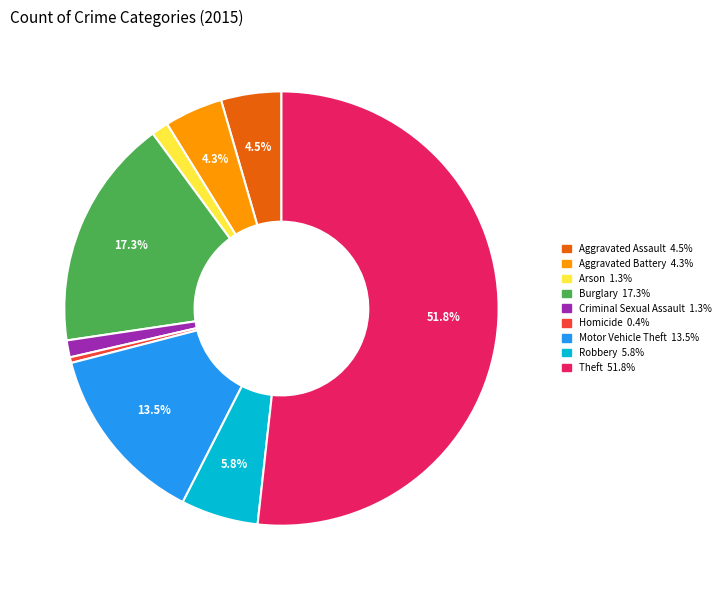

Do Theft and Aggravated Battery together represent more than half of the pie?

Yes